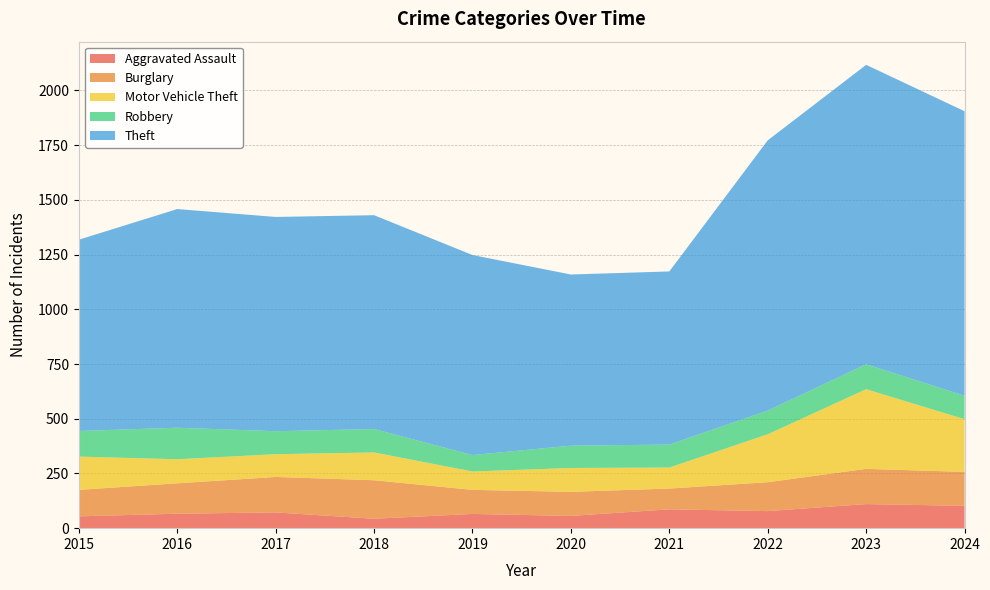

Reading left to right, list all the values displayed in this chart.

Aggravated Assault: 54	66	72	43	65	56	86	78	110	102
Burglary: 121	139	162	176	110	110	95	132	161	155
Motor Vehicle Theft: 152	110	104	127	84	109	96	219	364	241
Robbery: 117	144	105	107	75	102	105	108	114	107
Theft: 874	999	979	977	914	782	791	1235	1368	1300